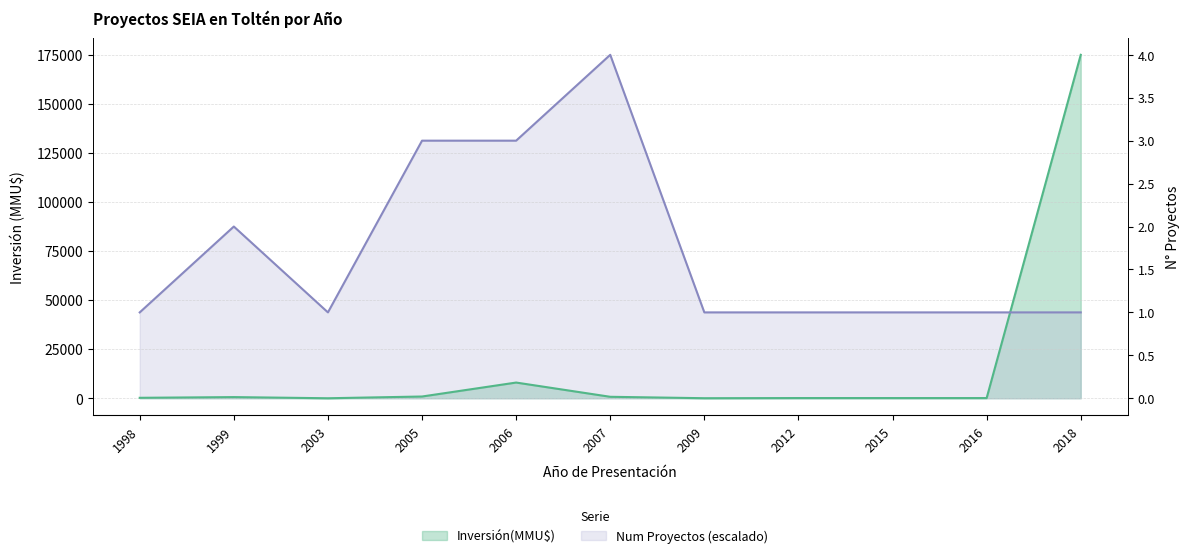

Reading left to right, transcribe all the data shown in this chart.

Inversión(MMU$): 1998=230	1999=590	2003=0	2005=886	2006=8000	2007=744	2009=22	2012=100	2015=95	2016=95	2018=175000
Num Proyectos: 1998=43750	1999=87500	2003=43750	2005=131250	2006=131250	2007=175000	2009=43750	2012=43750	2015=43750	2016=43750	2018=43750